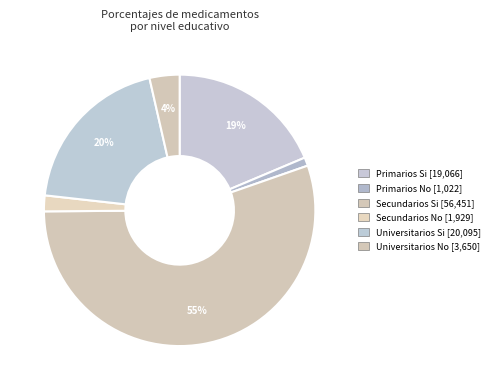

How many segments does this pie chart have?

6